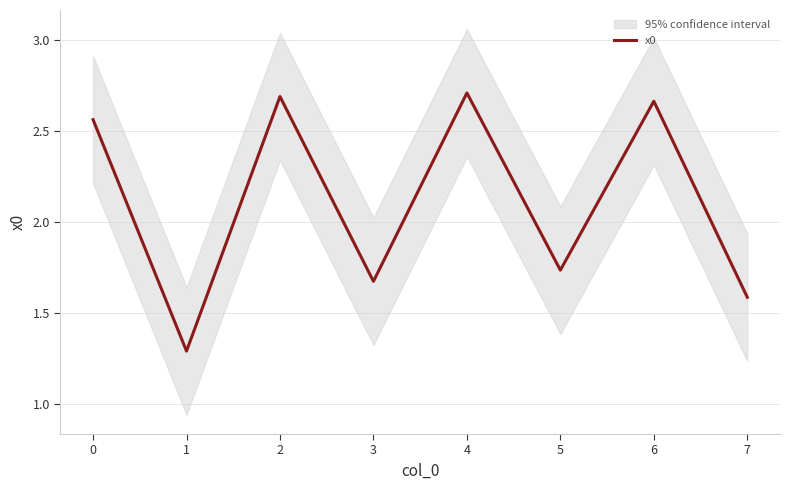

List the labels in order of value, largest first.

4, 2, 6, 0, 5, 3, 7, 1